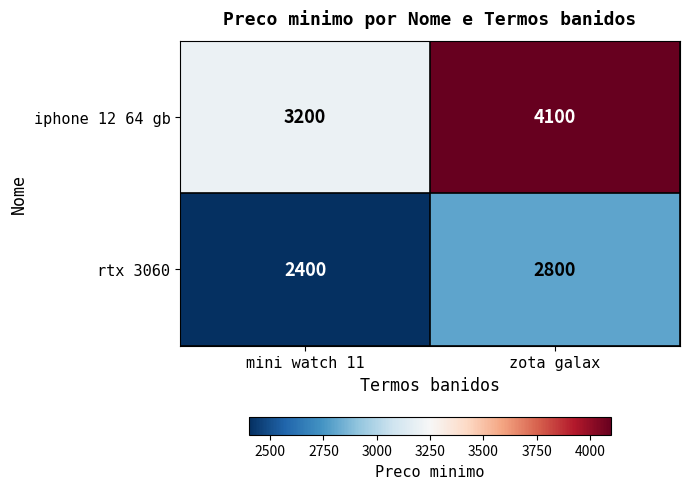

Is it true that iphone 12 64 gb equals 4100 at zota galax?

True